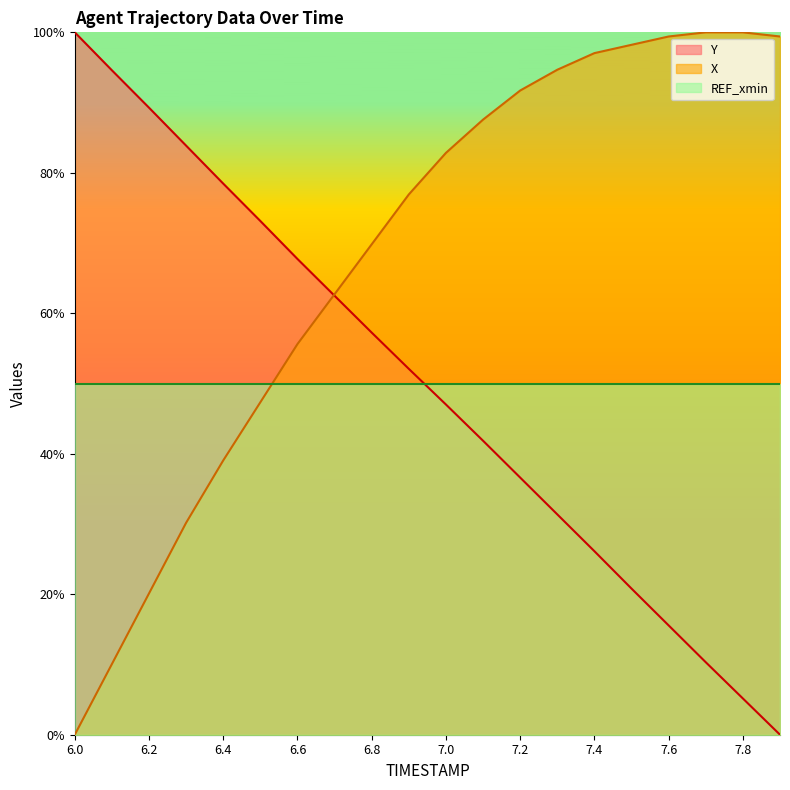

True or false: X has a value of 0.8 at 7.0.

True